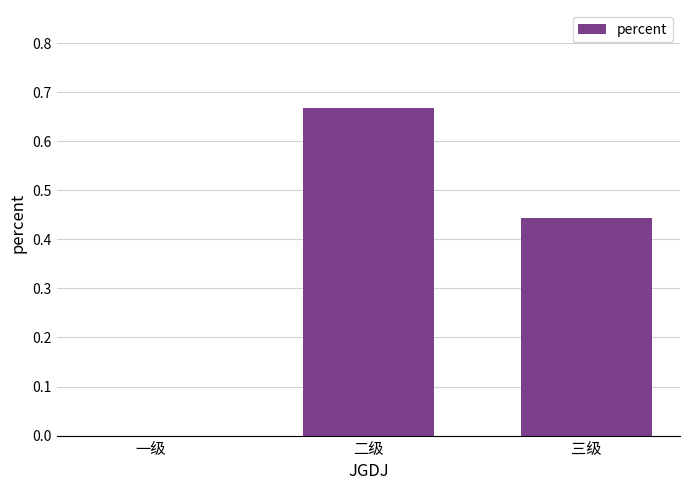

At which category does the chart reach its peak across all series?

二级